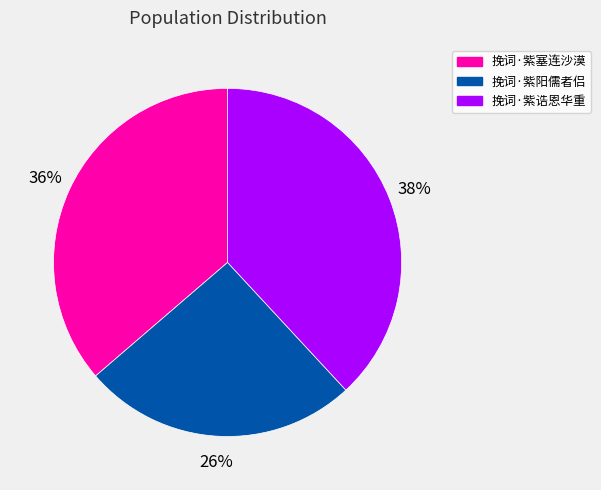

How many slices are in this pie chart?

3